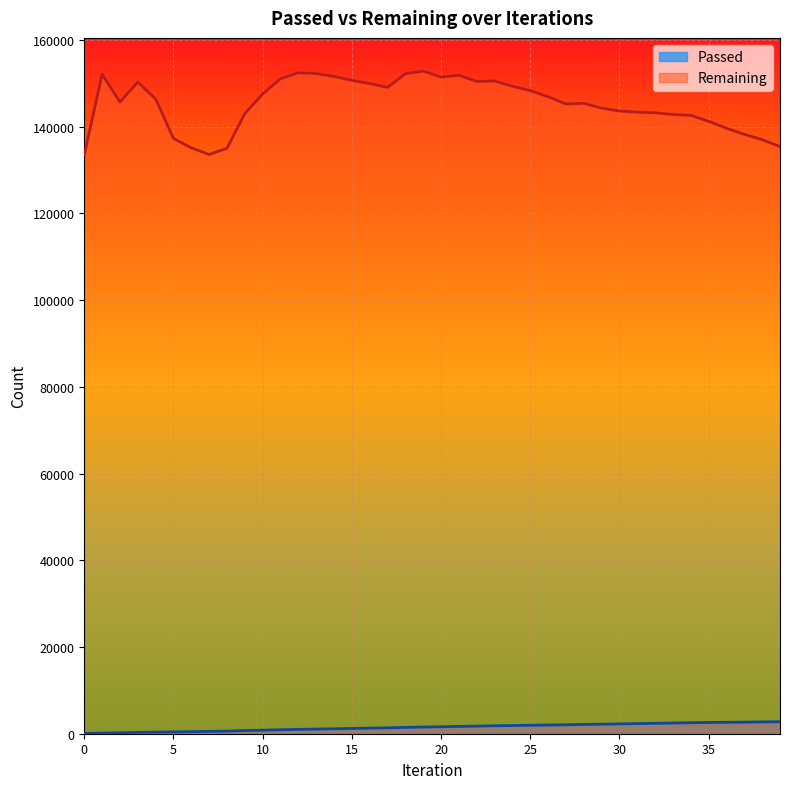

What is the average value of the Remaining series?

145326